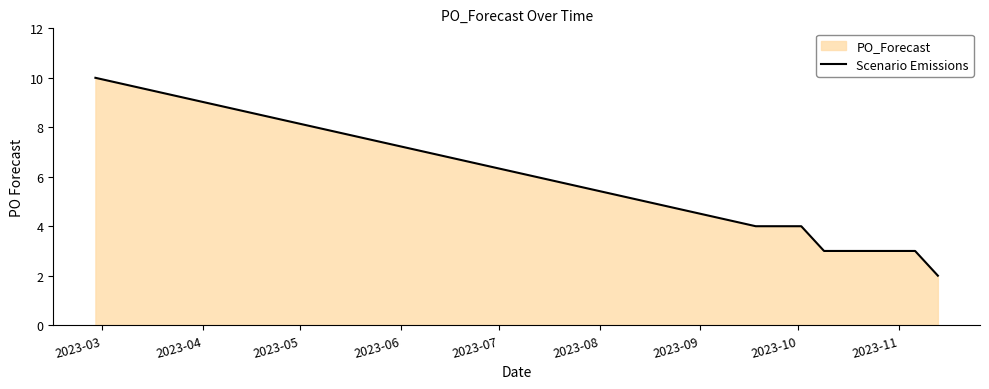

What is the greatest value displayed?

10